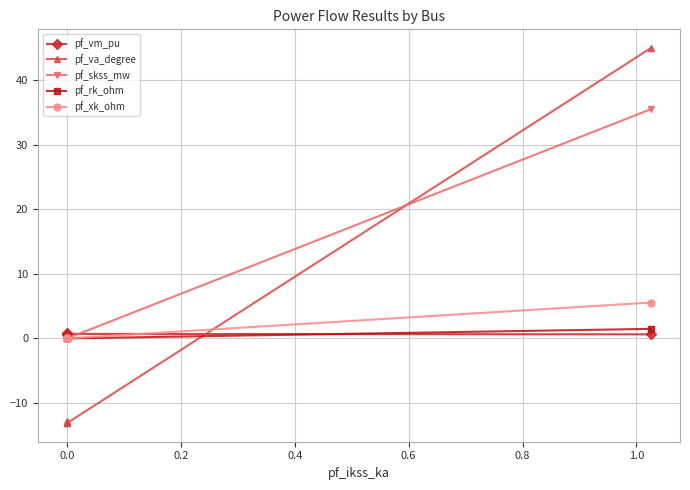

At 0.0, list the series in order from largest to smallest.

pf_vm_pu, pf_skss_mw, pf_rk_ohm, pf_xk_ohm, pf_va_degree